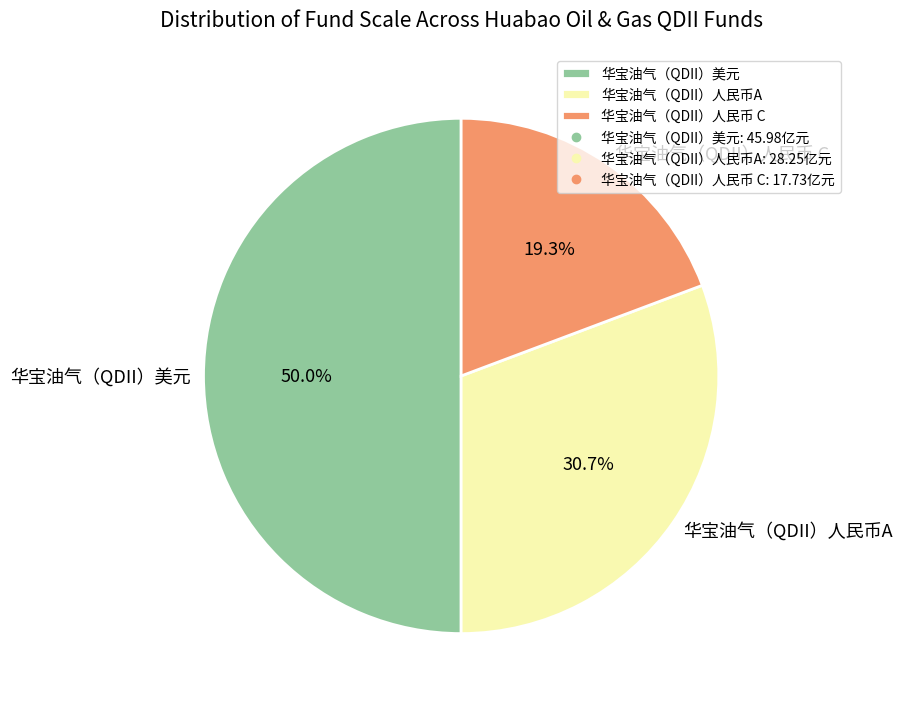

True or false: 华宝油气（QDII）人民币A accounts for 17% of the total.

False